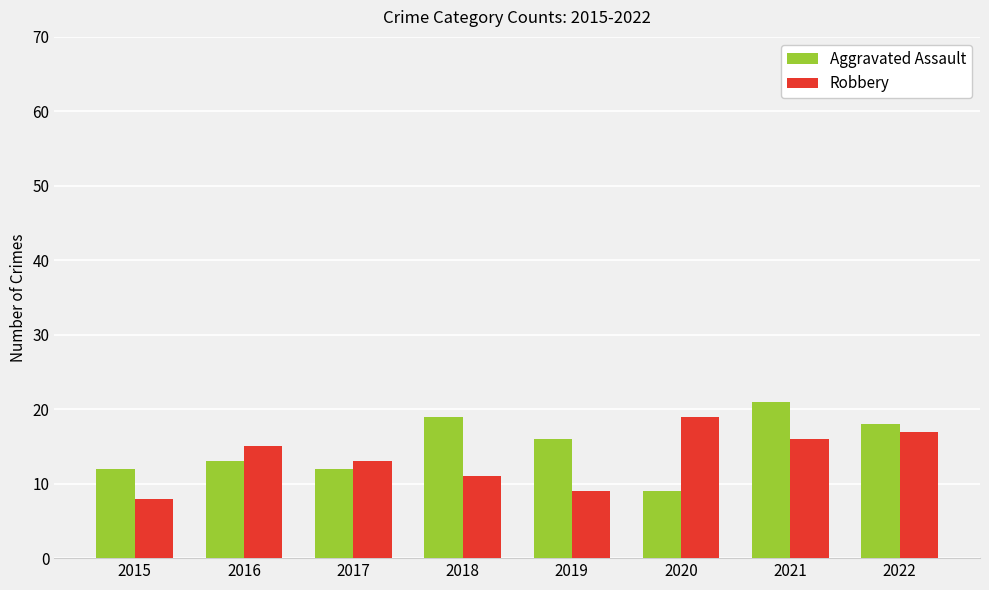

Between 2015 and 2021, which series saw the biggest shift?

Aggravated Assault